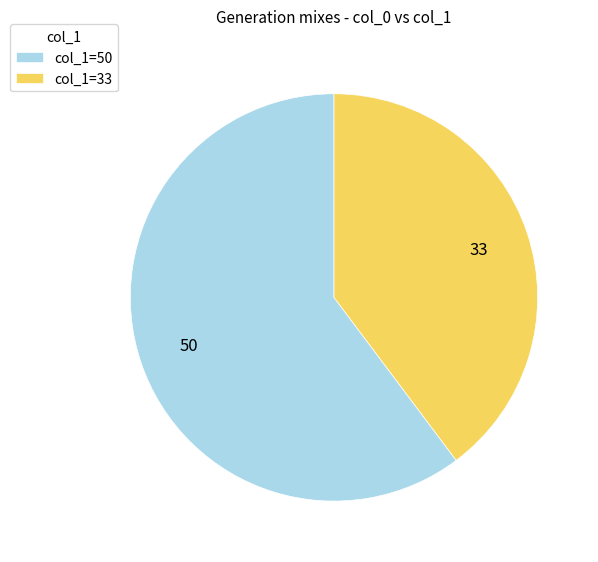

Approximately how many times larger is the value at col_1=33 compared to col_1=50?

0.7